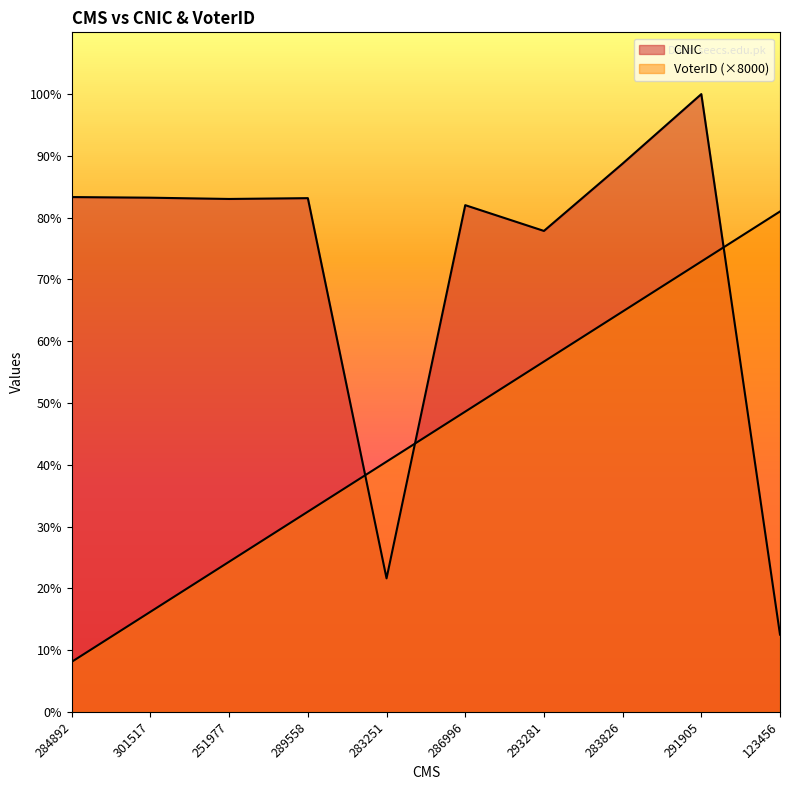

Is the value of CNIC at 123456 greater than the value of VoterID at 286996?

No